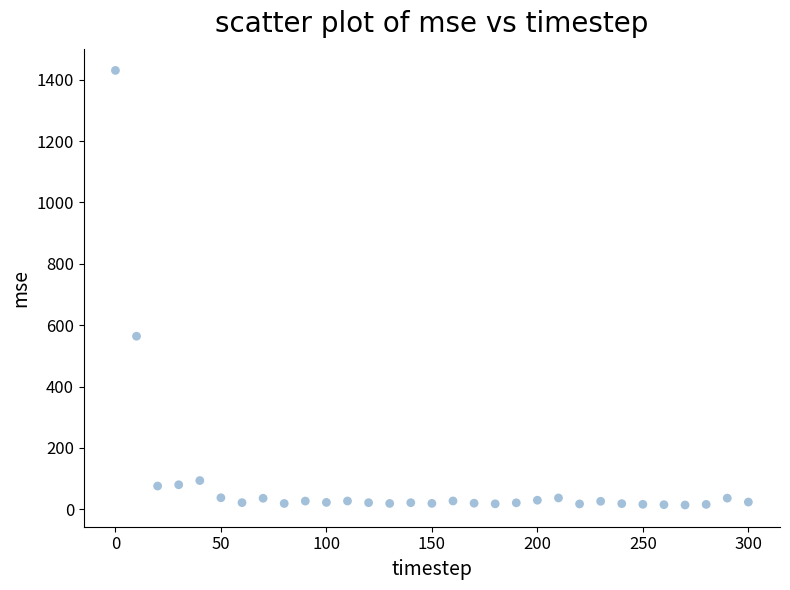

What Y value in the scatter plot is closest to 722?

564.0